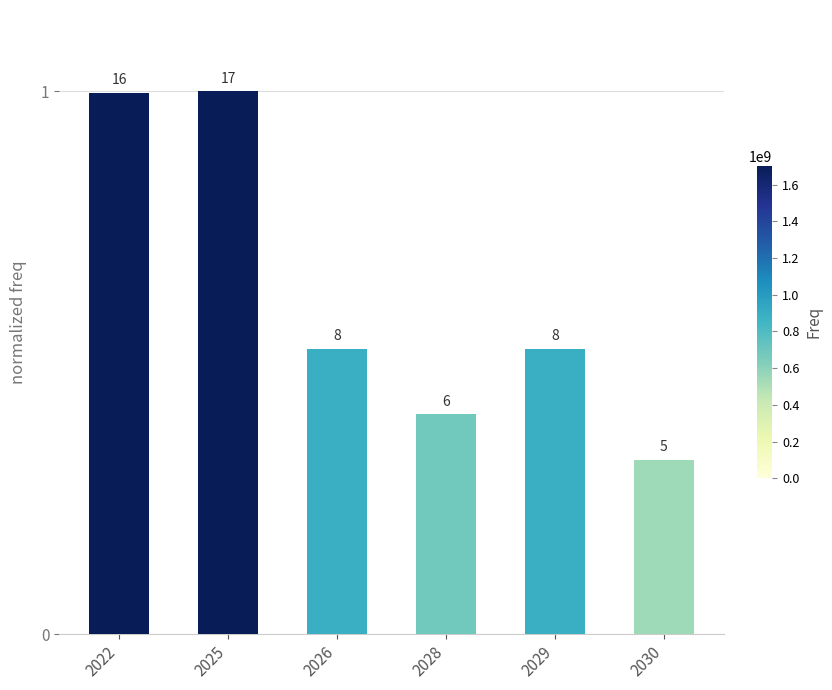

Which has a higher value, 2022 or 2026?

2022